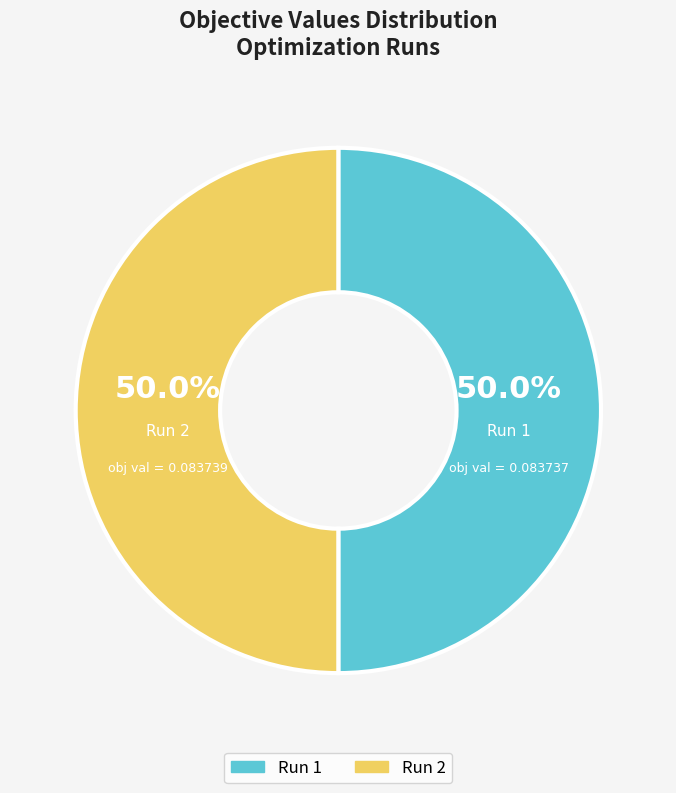

To the nearest percent, what is the combined percentage of Run 1 and Run 2?

100%